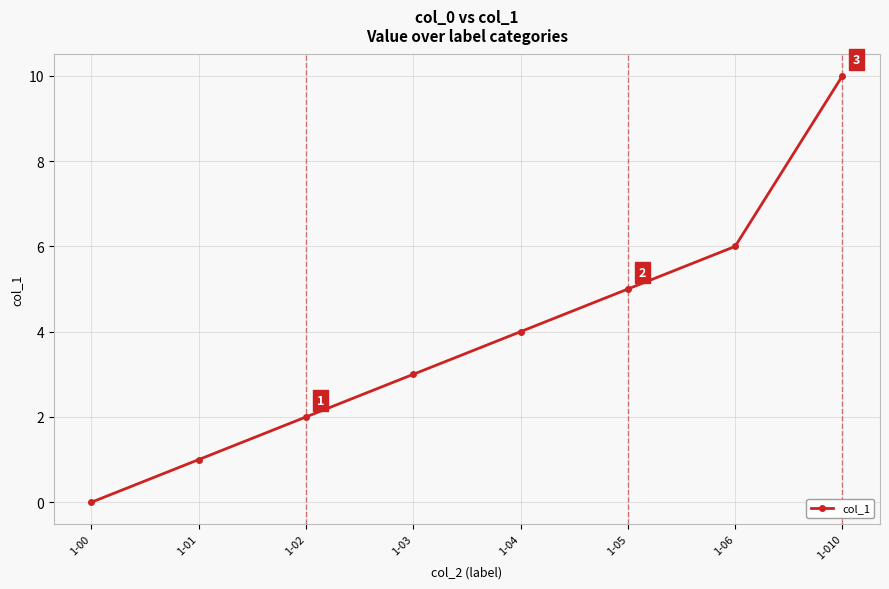

List the labels in order of value, largest first.

1-010, 1-06, 1-05, 1-04, 1-03, 1-02, 1-01, 1-00